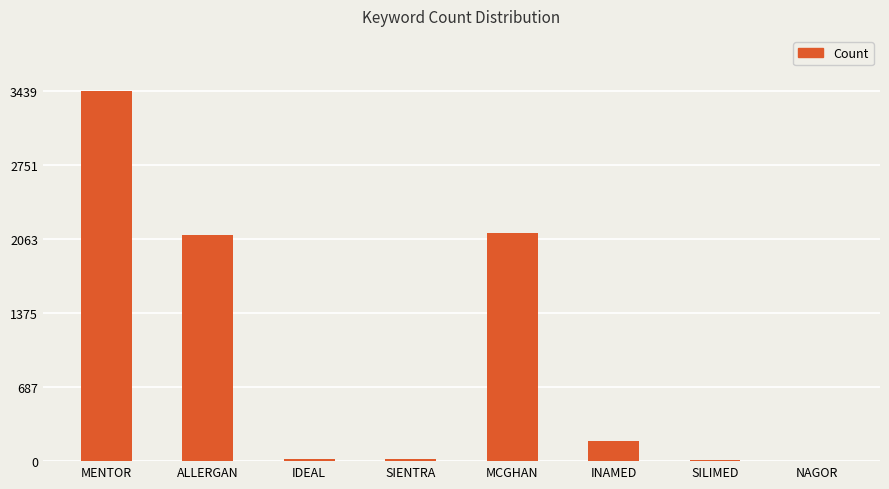

Which label corresponds to the largest value in the chart?

MENTOR